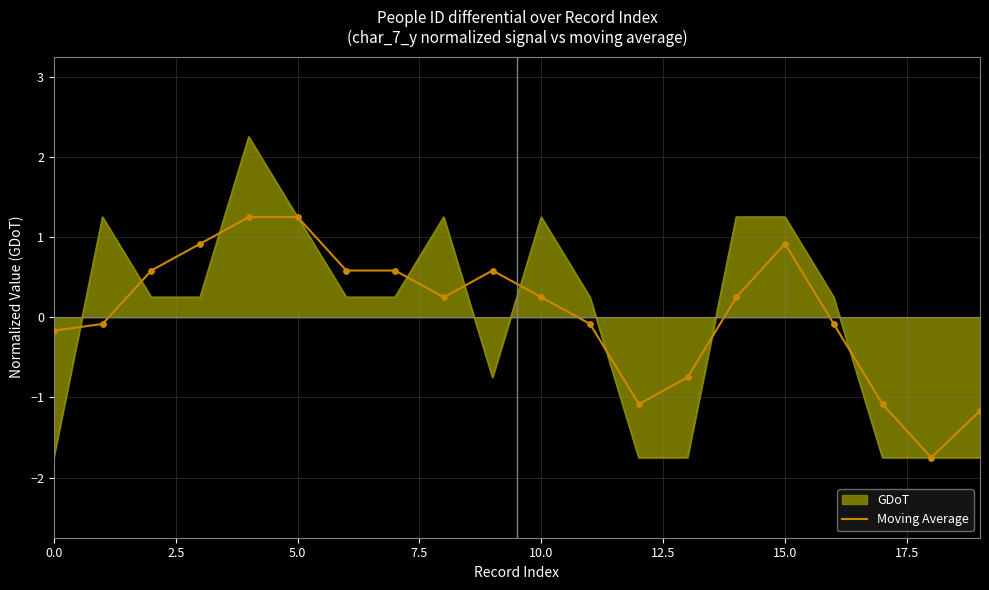

Which series has the widest spread of values?

GDoT